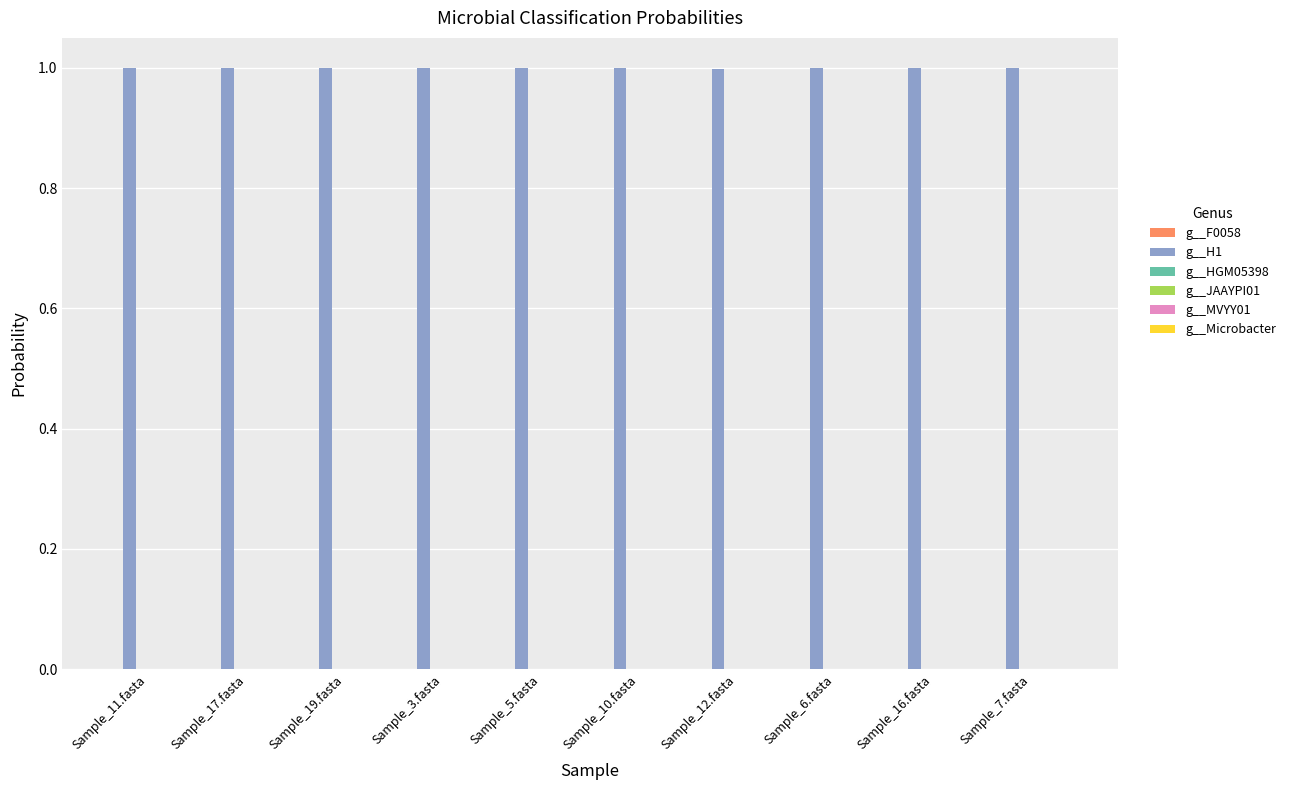

What is the maximum value for g__H1?

1.0